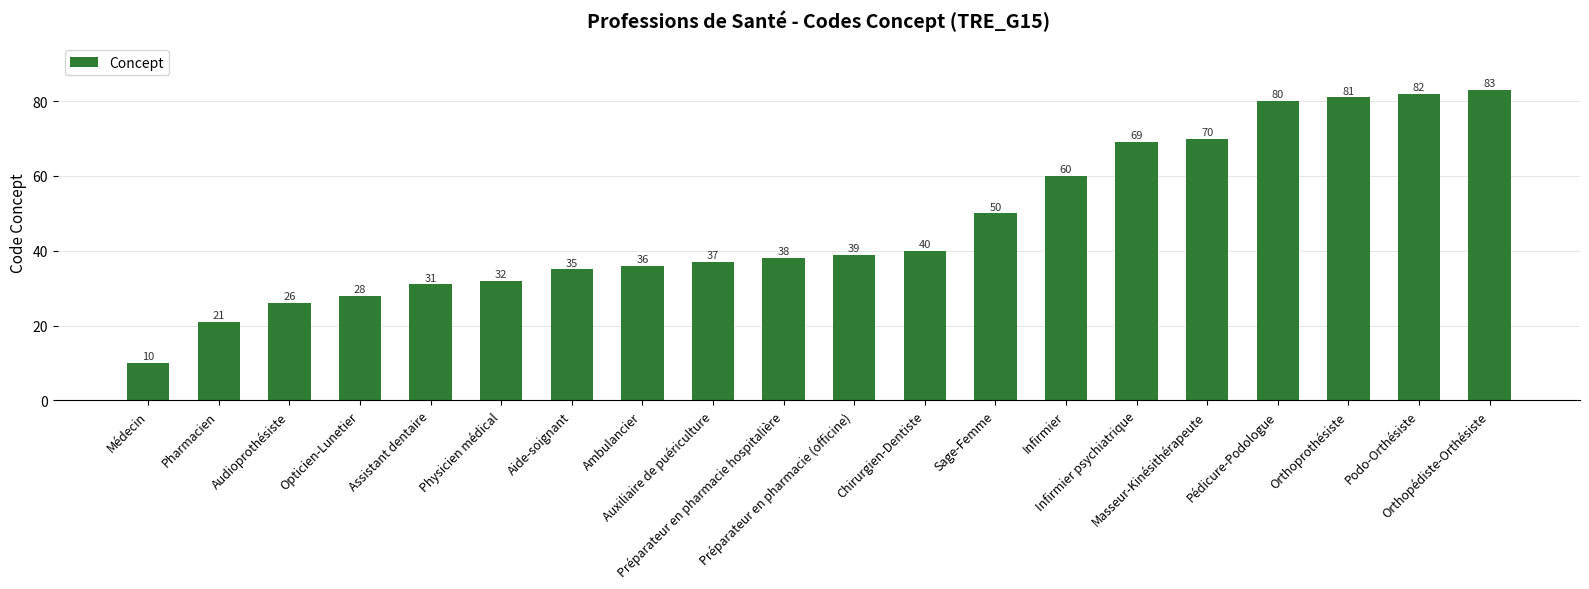

Which has a higher value, Pédicure-Podologue or Chirurgien-Dentiste?

Pédicure-Podologue